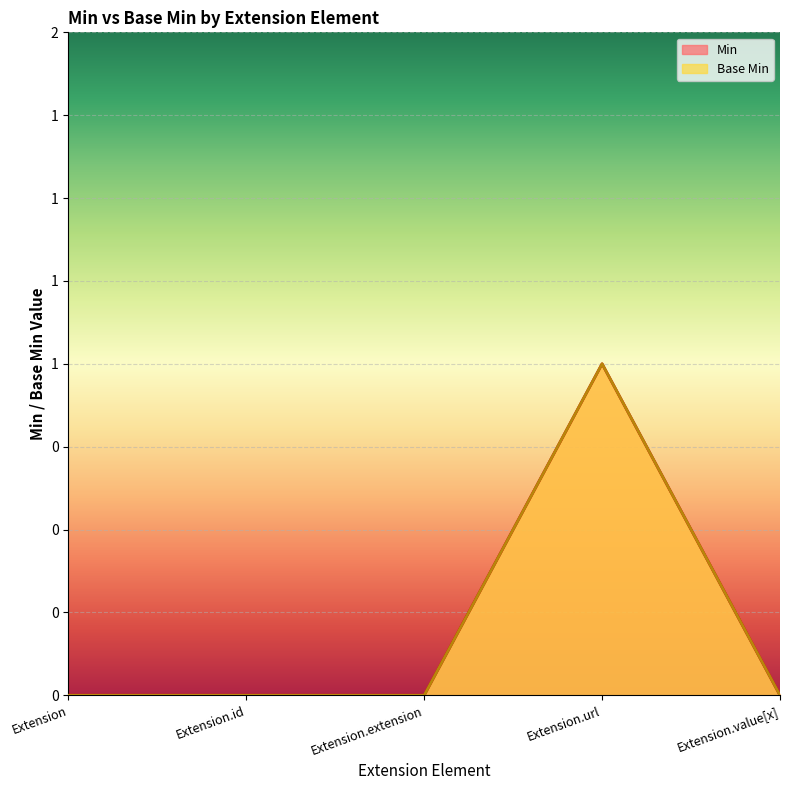

Which has a higher value, Extension or Extension.extension?

Extension